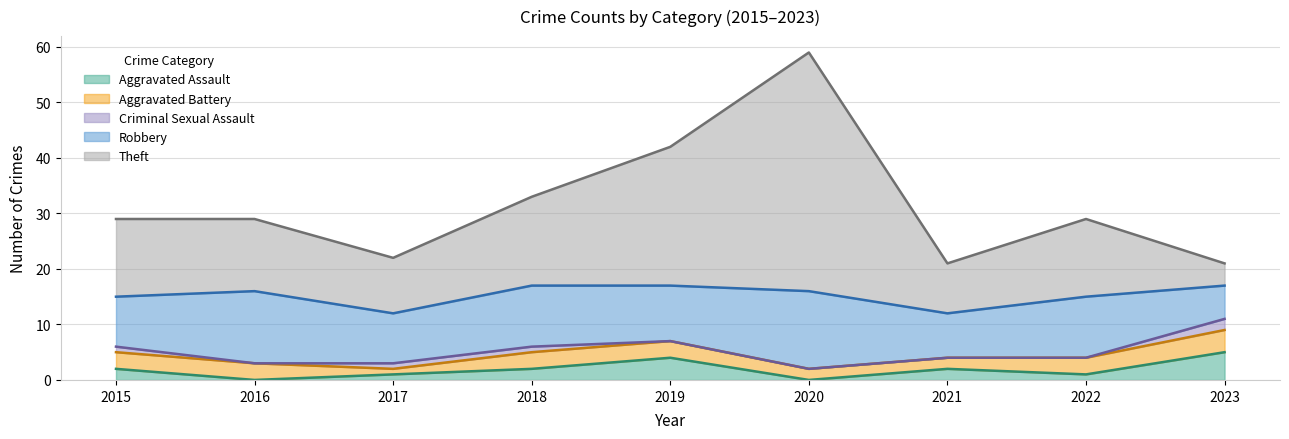

What is the total value across all series at 2019?

42